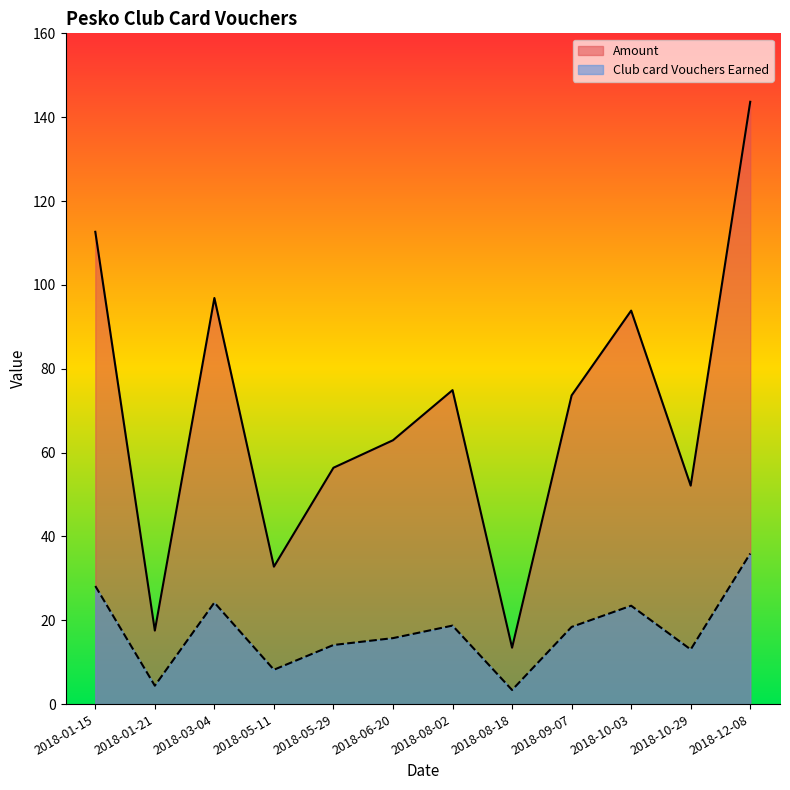

Where is the first local minimum for Amount?

2018-01-21